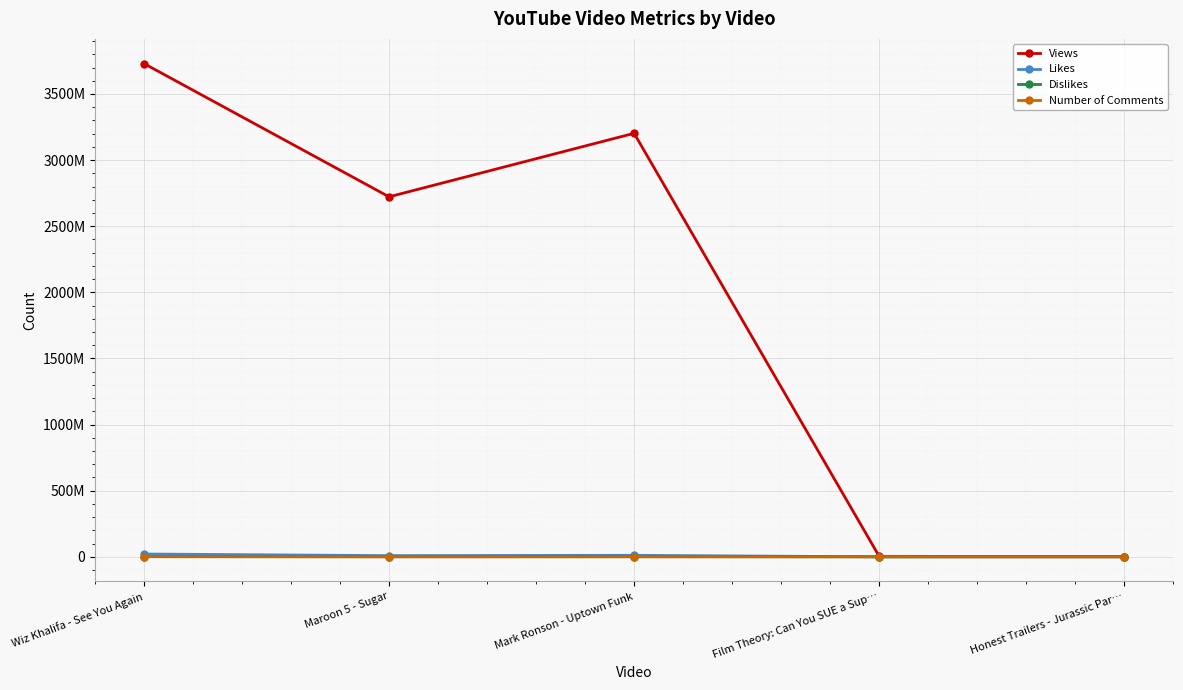

Does the chart display data point markers on the line(s)?

Yes